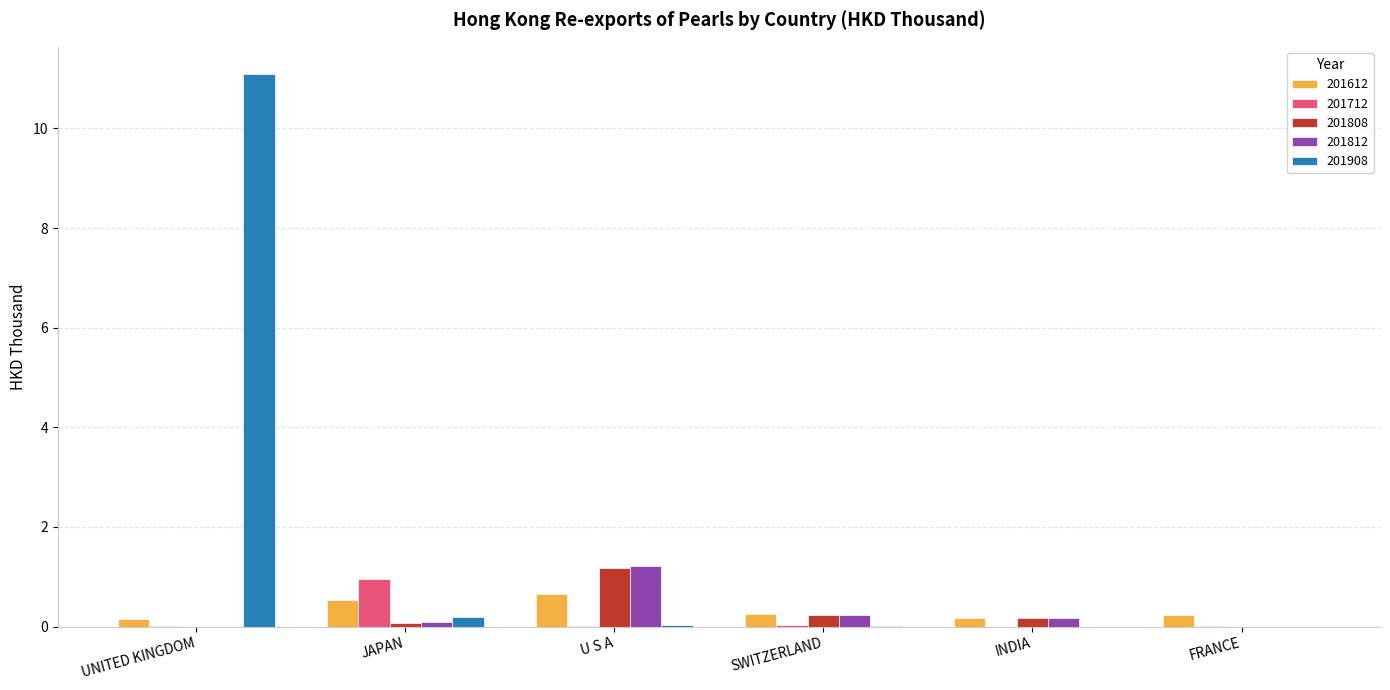

What is the sum of all 201812 values?

1.7